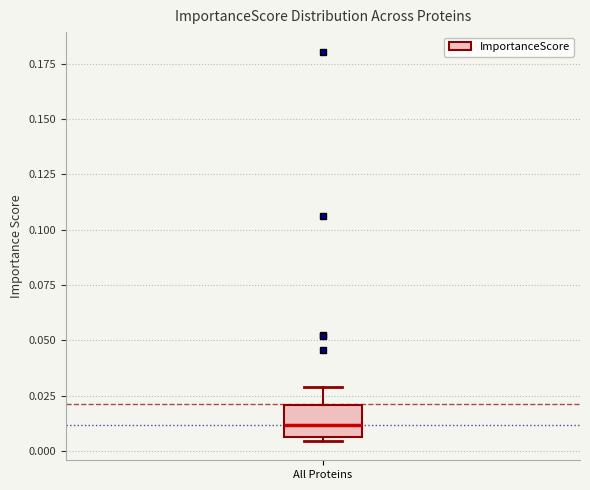

Transcribe this box plot: give where the median line is, the range the box spans, and where the two whiskers end, as read against the y-axis. The values are not printed on the chart, so give them approximately, as read against the axis.

median 0.010, box 0.005 to 0.020, whiskers 0.005 (just below the box's lower edge) to 0.030